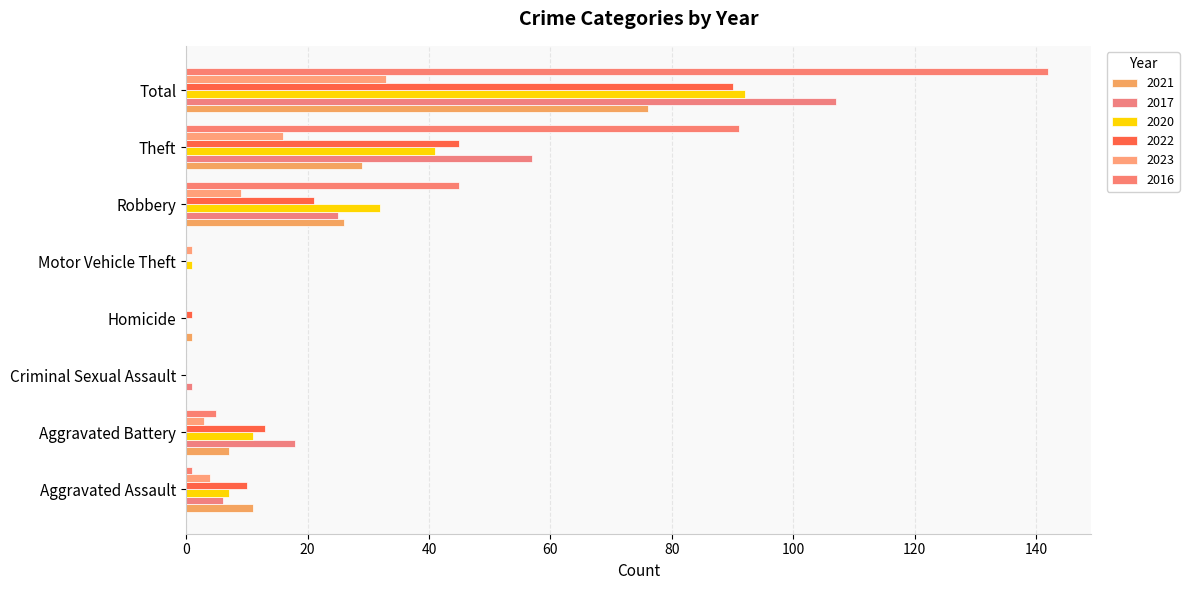

True or false: 2017 has a value of 1 at Criminal Sexual Assault.

True